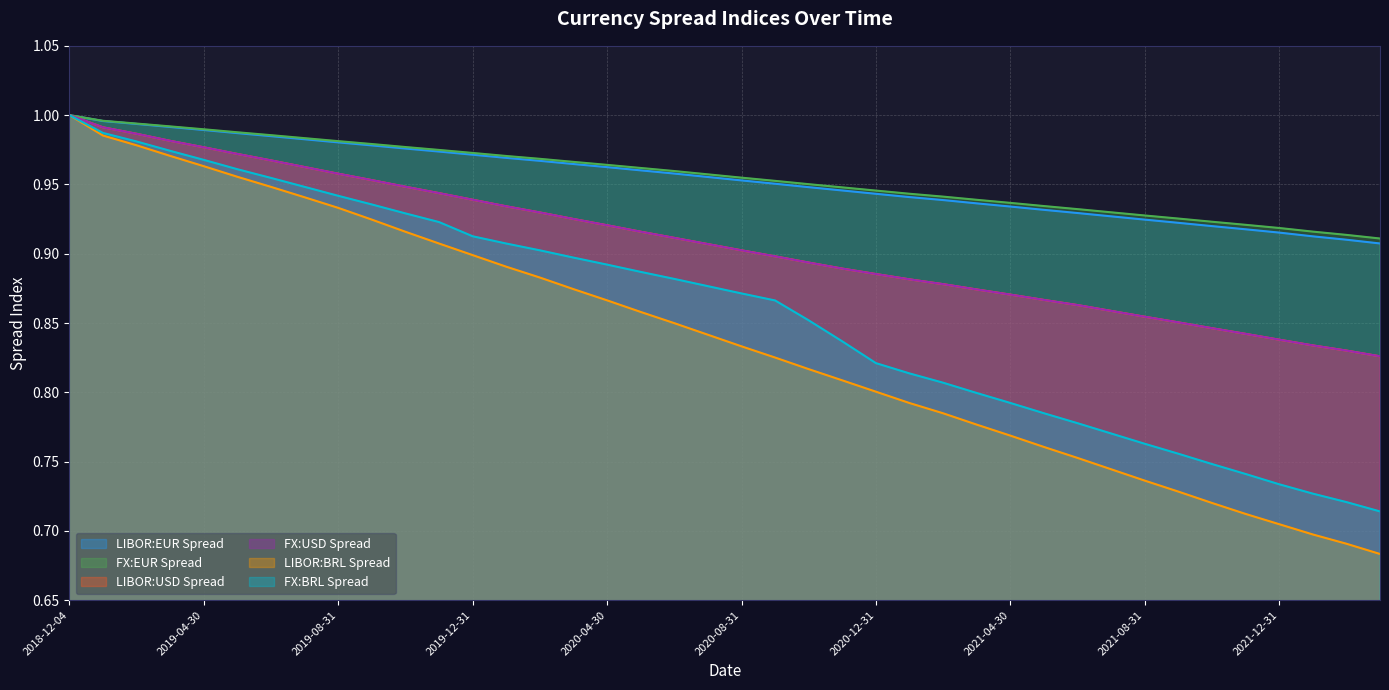

What is the label of the 35th point from the right?

2019-05-31